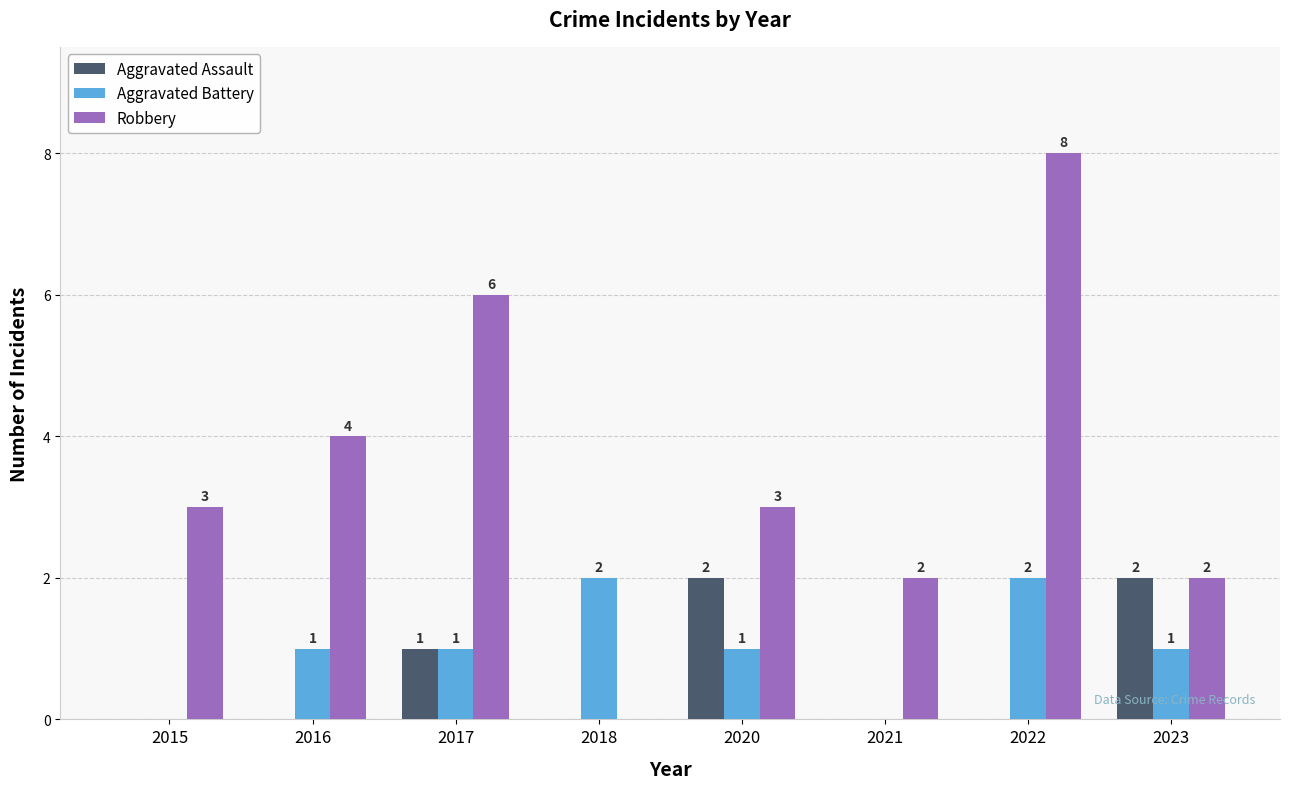

What is the sum of all Aggravated Battery values?

8